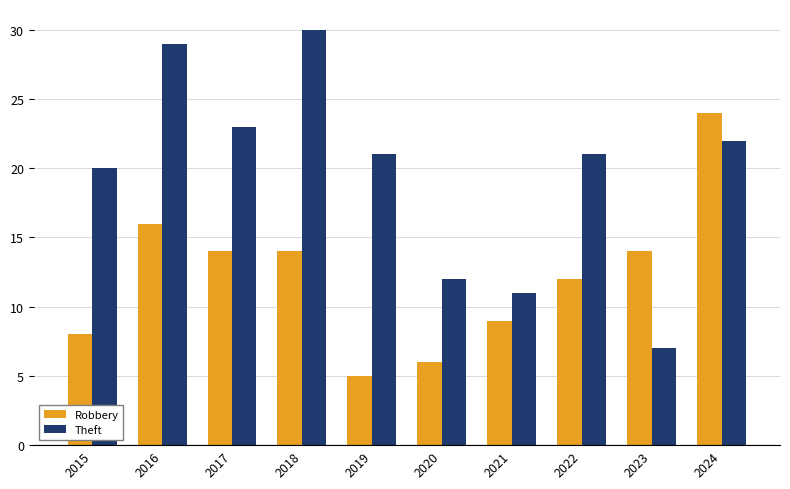

At which category does the chart reach its peak across all series?

2018